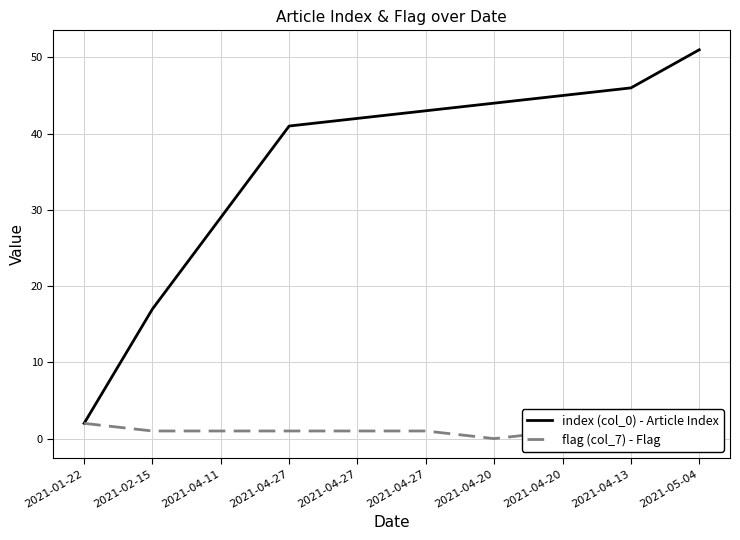

Reading left to right, what are all the values shown in this chart?

index (col_0) - Article Index: 2	17	29	41	42	43	44	45	46	51
flag (col_7) - Flag: 2	1	1	1	1	1	0	1	0	1